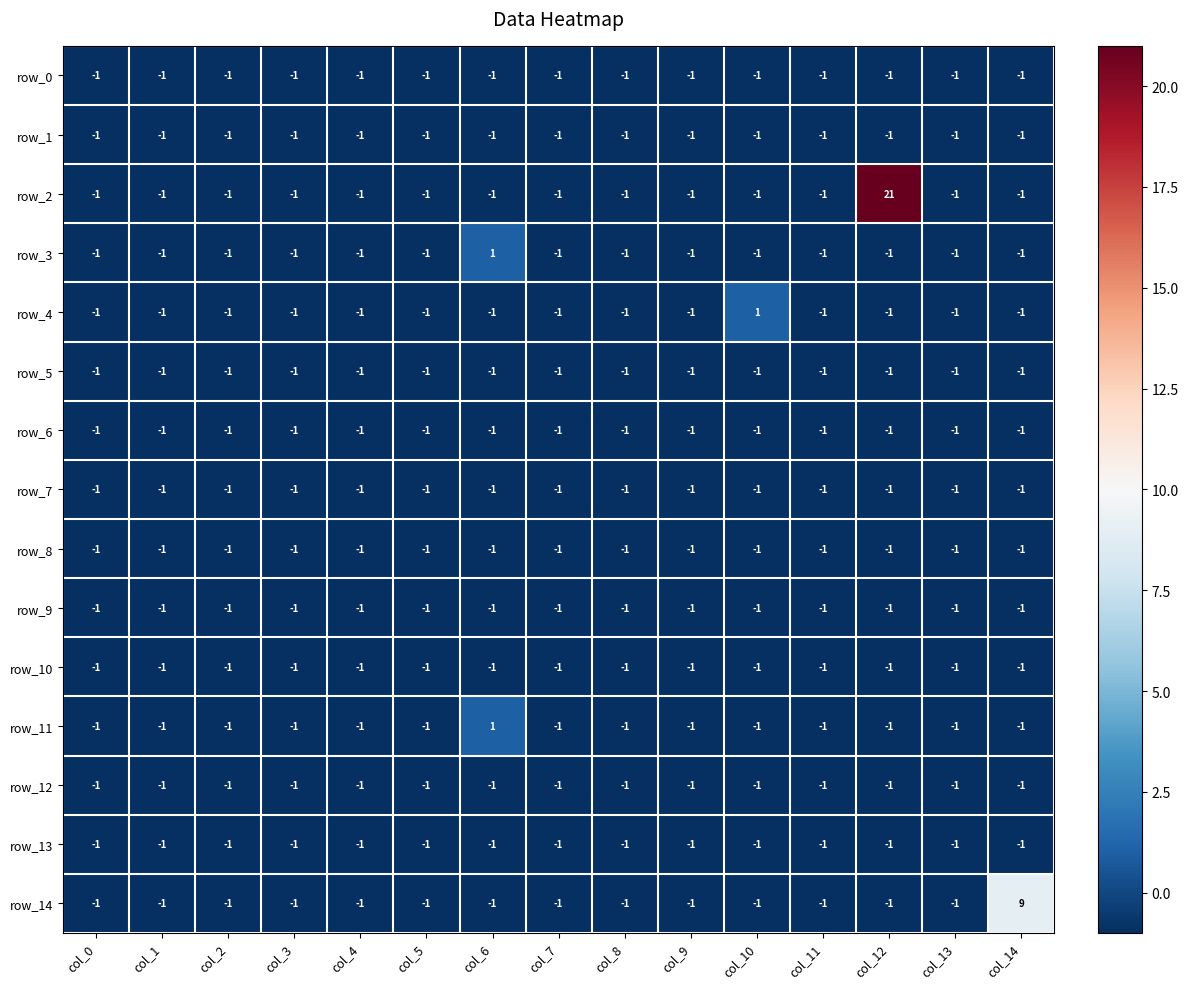

Which series has the largest range (max minus min)?

row_2